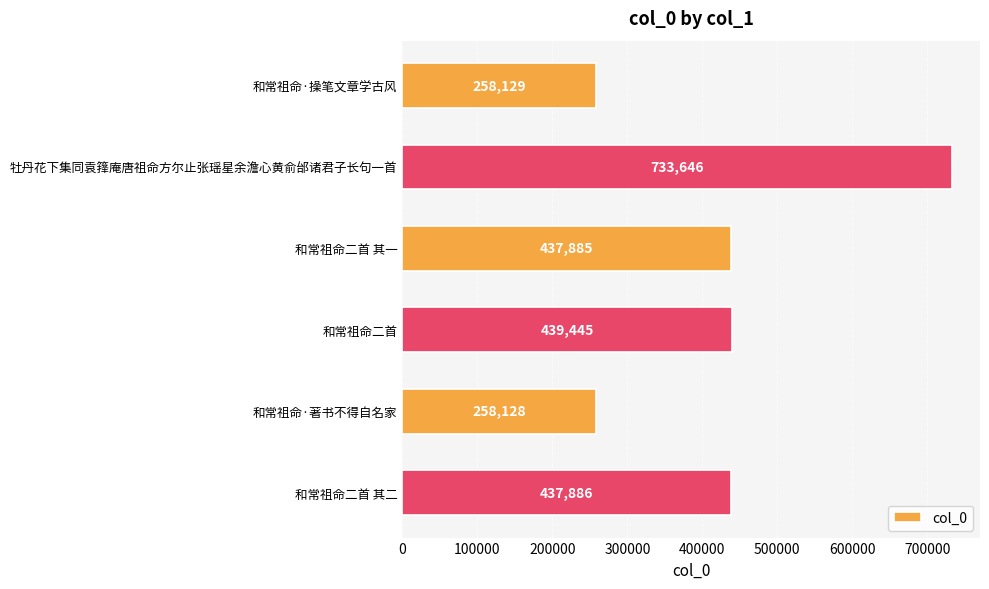

What is the greatest value displayed?

733646